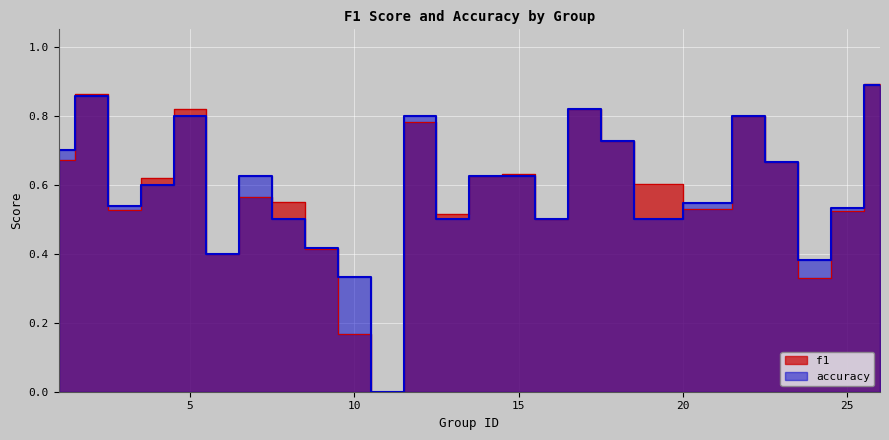

Is the value of f1 at 11 greater than the value of accuracy at 18?

No